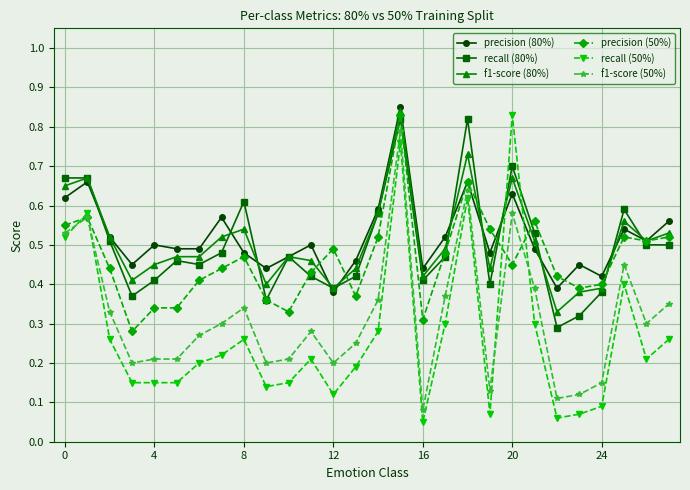

At how many categories does at least one series exceed 0?

28